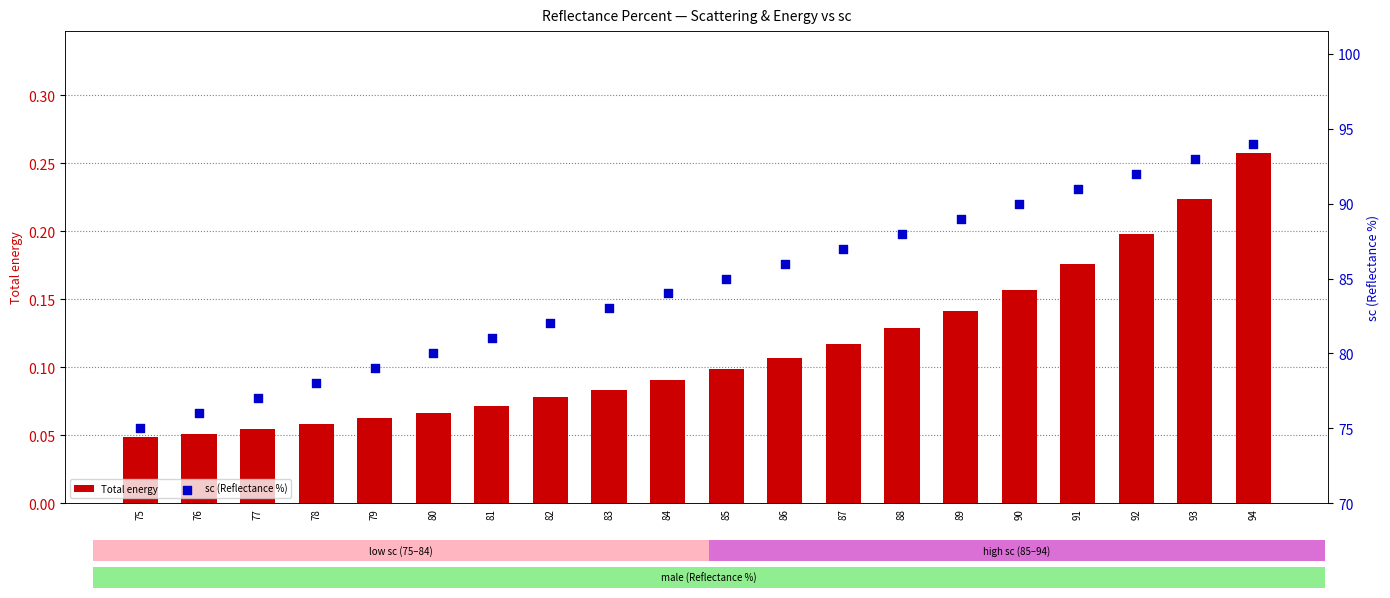

At how many categories does at least one series exceed 61?

20